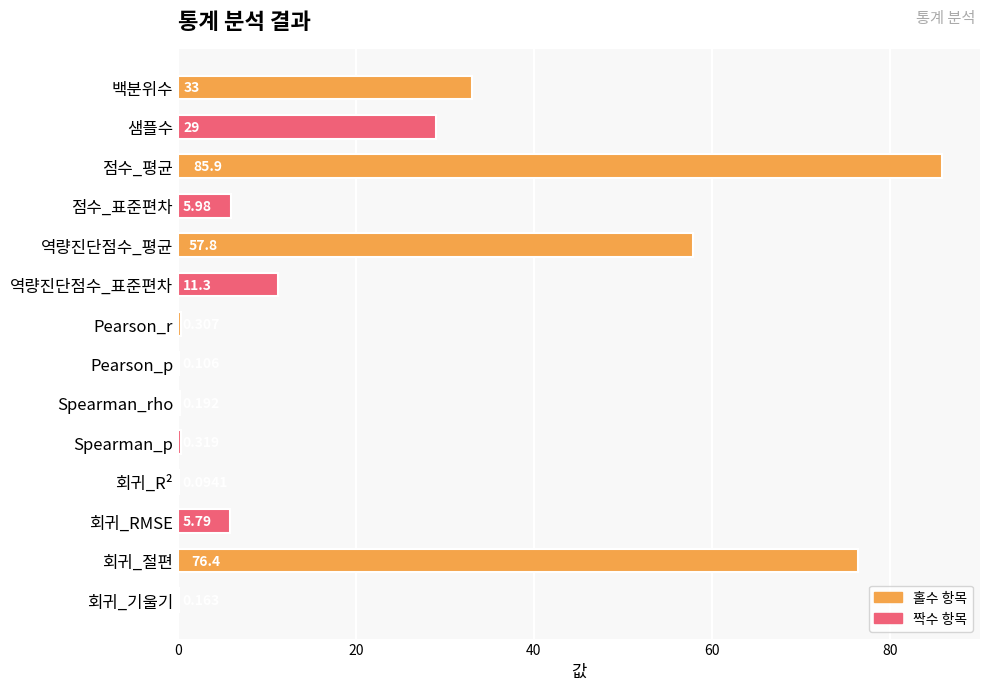

Which label corresponds to the largest value in the chart?

점수_평균